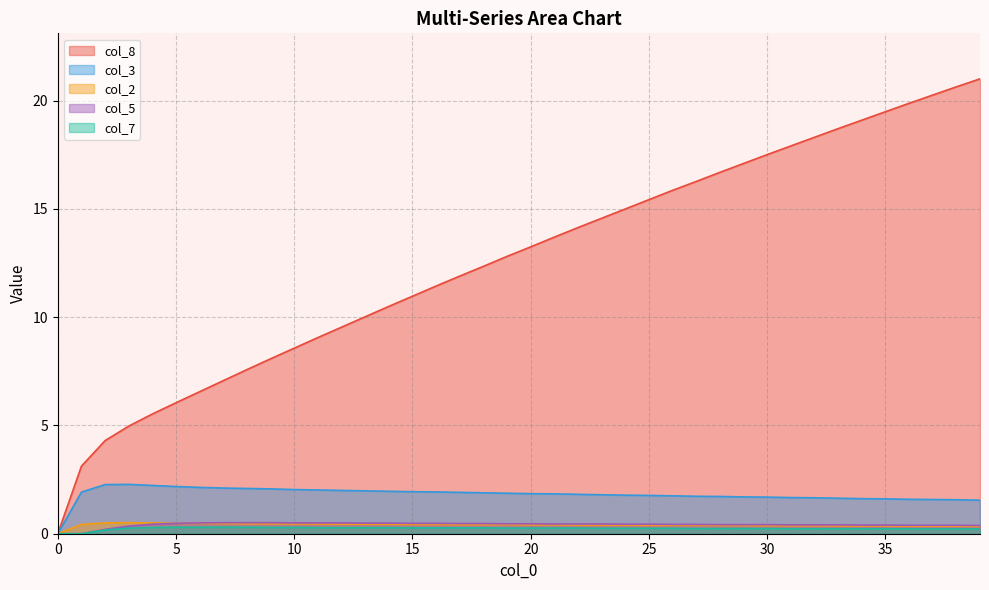

What is the difference between the maximum and minimum values in the col_5 series?

0.5